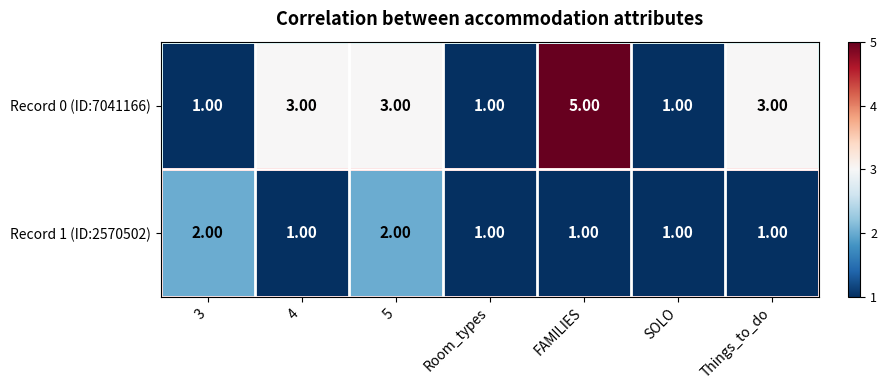

Count the number of data series in this chart.

2